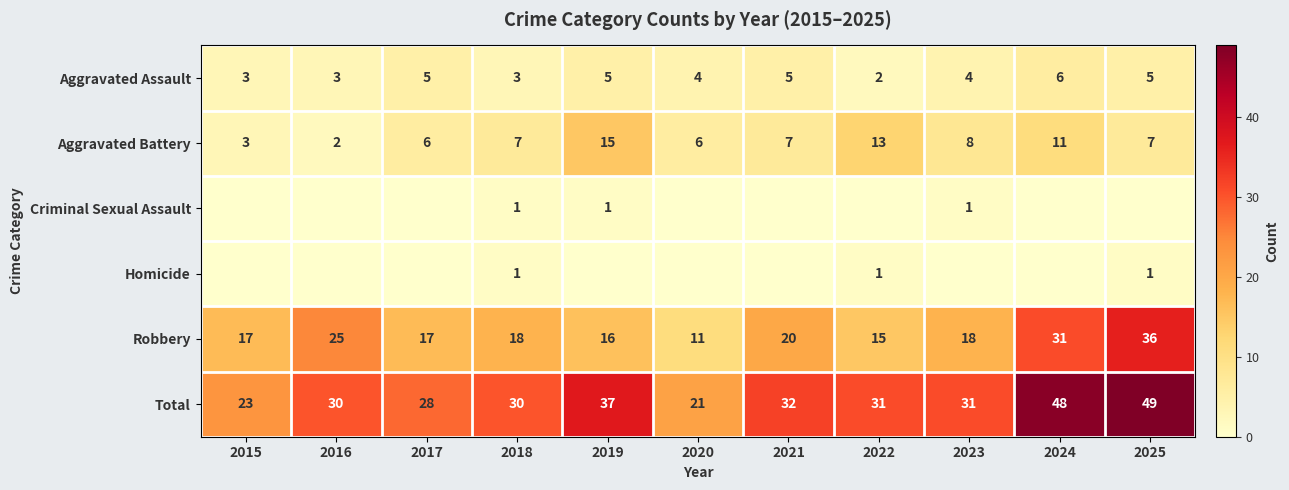

What is the difference between the maximum and minimum values in the Robbery series?

25